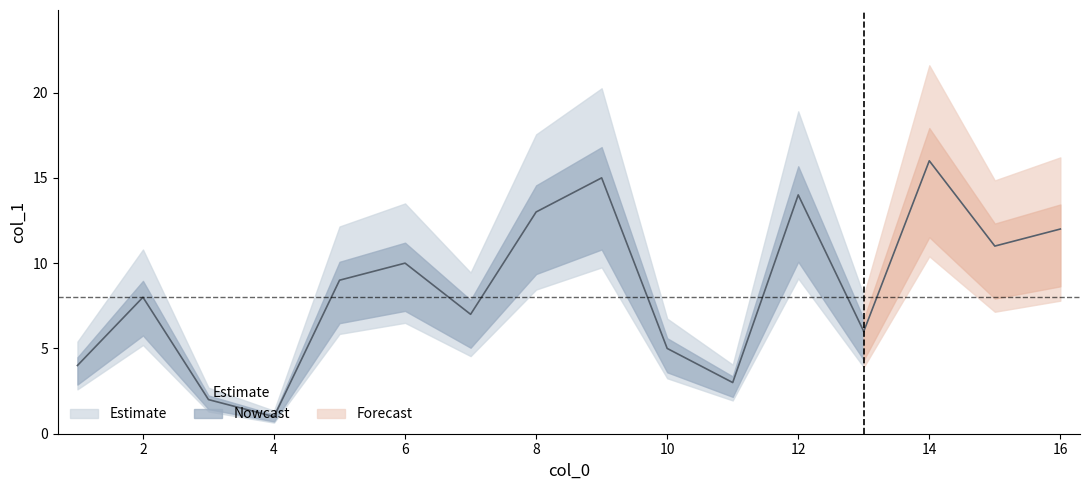

At which label does the data first exceed 9?

6